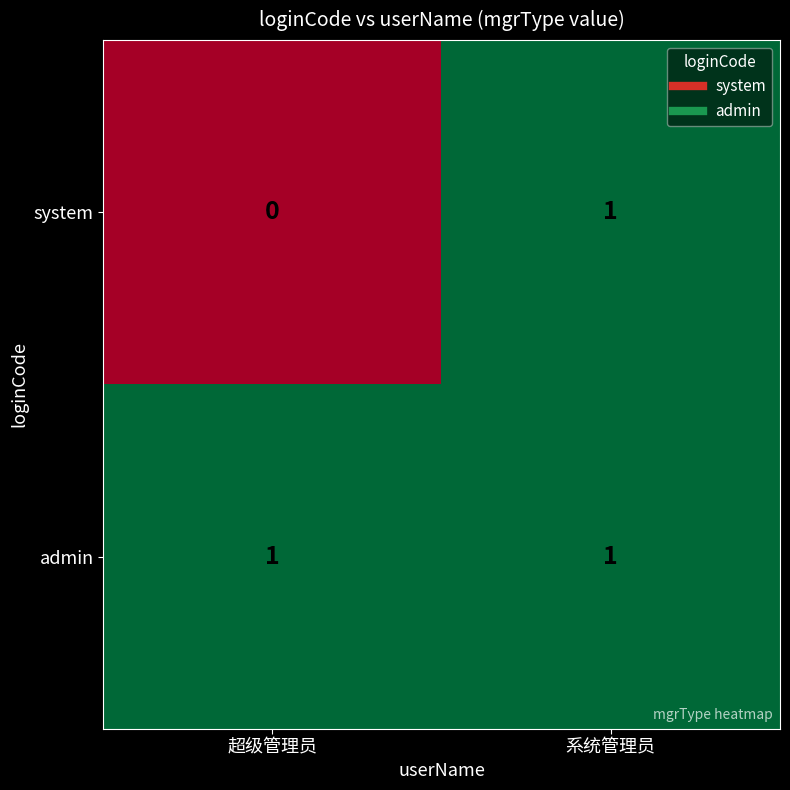

Between 超级管理员 and 系统管理员, which series saw the biggest shift?

system